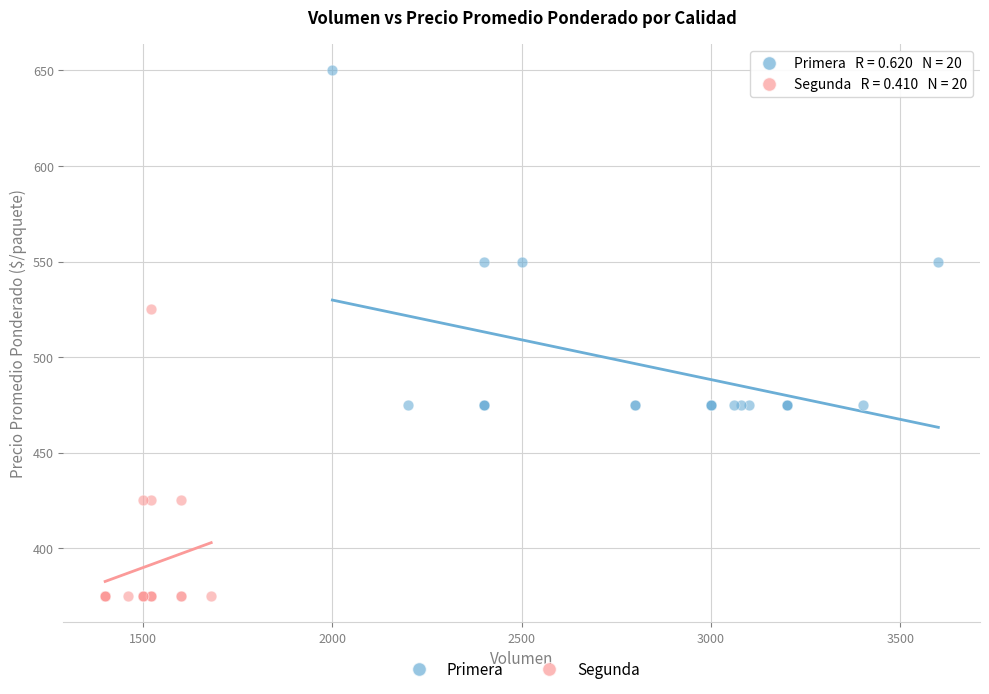

Which series has the largest Y range (max minus min)?

Primera